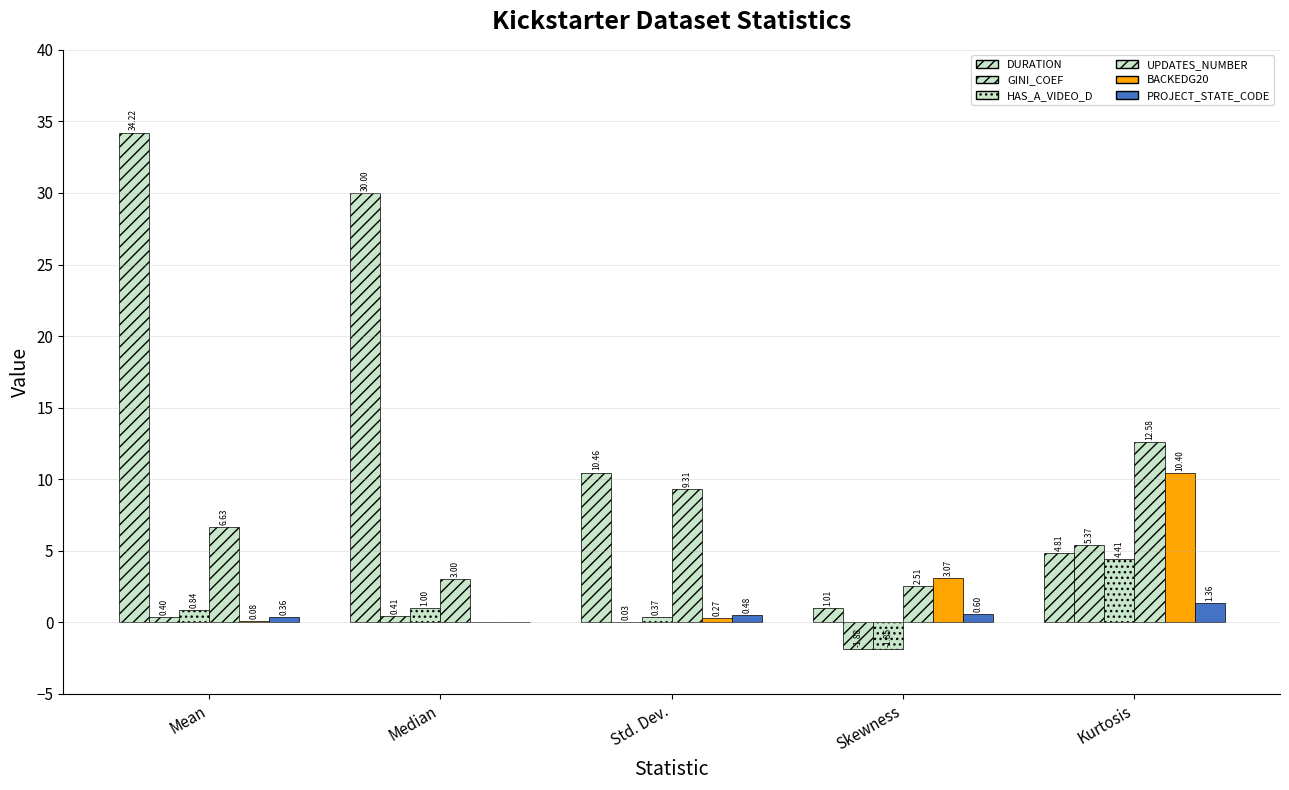

Reading left to right, what are all the values shown in this chart?

DURATION: 34.2	30.0	10.5	1.0	4.8
GINI_COEF: 0.4	0.4	0.0	-1.9	5.4
HAS_A_VIDEO_D: 0.8	1.0	0.4	-1.8	4.4
UPDATES_NUMBER: 6.6	3.0	9.3	2.5	12.6
BACKEDG20: 0.1	0.0	0.3	3.1	10.4
PROJECT_STATE_CODE: 0.4	0.0	0.5	0.6	1.4